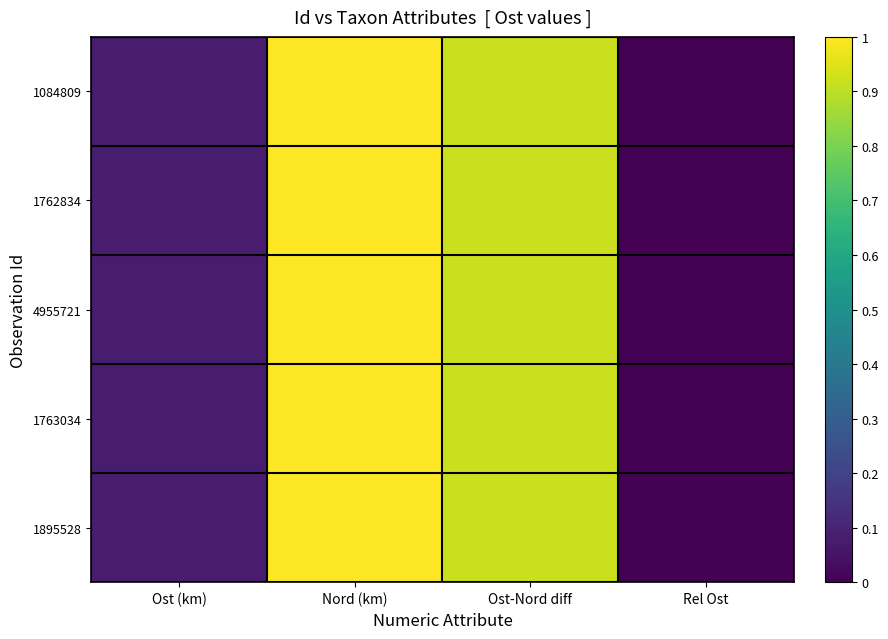

How many series are shown in this chart?

5